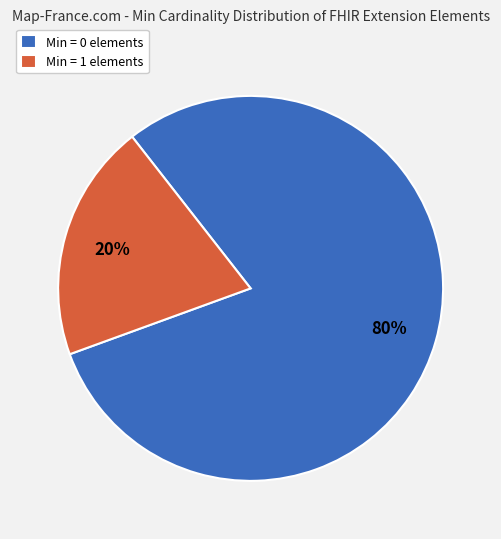

Which category has the biggest portion of the pie?

Min = 0 elements